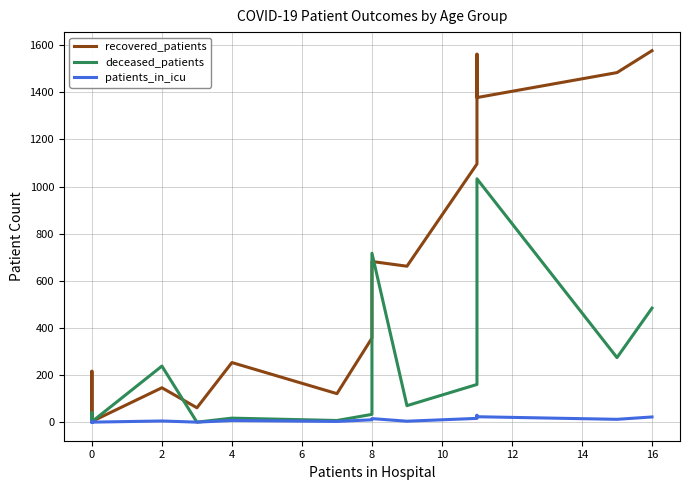

Between 14 and 14, which is larger?

14